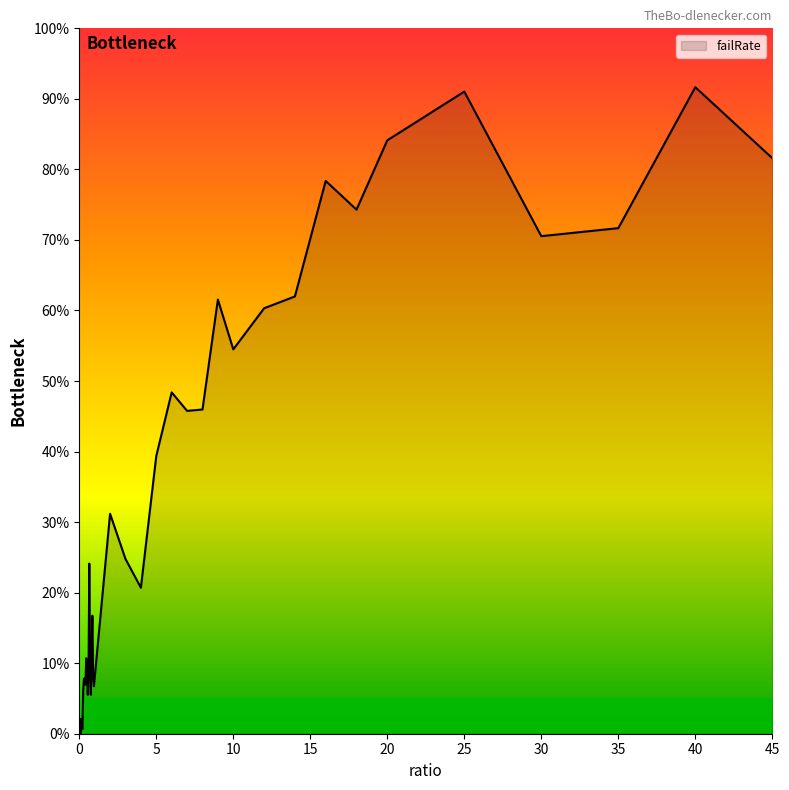

Does the chart have visible grid lines?

No